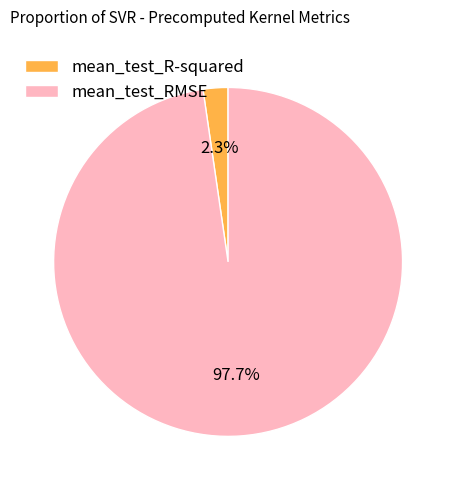

To the nearest percent, what is the difference between the mean_test_RMSE and mean_test_R-squared slice percentages?

95%